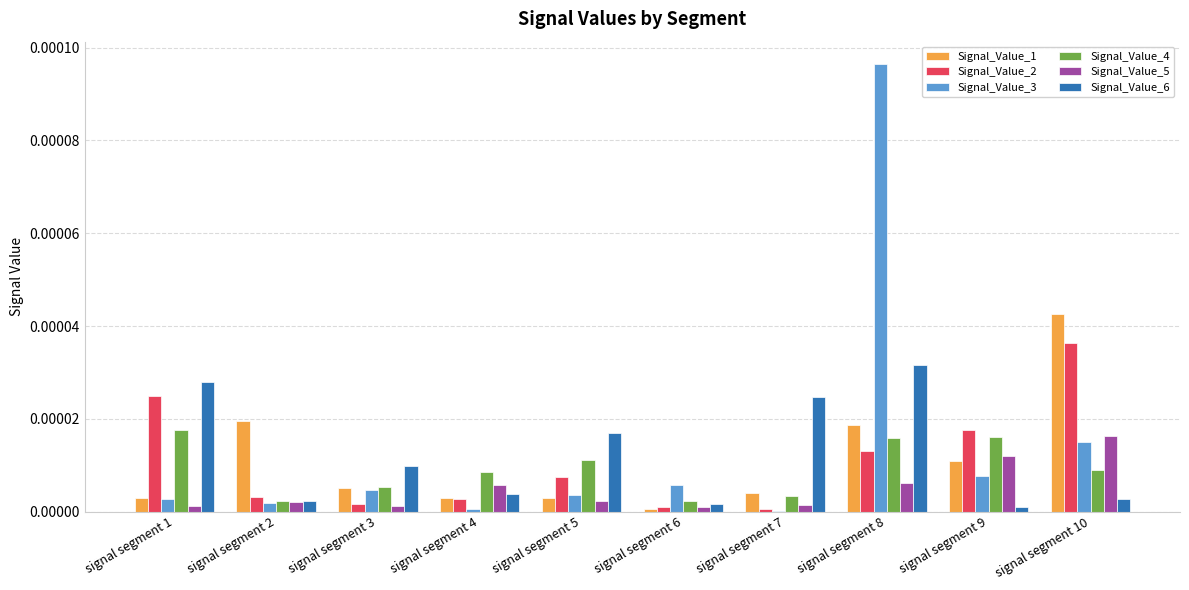

At which label does Signal_Value_5 reach its peak?

signal segment 10